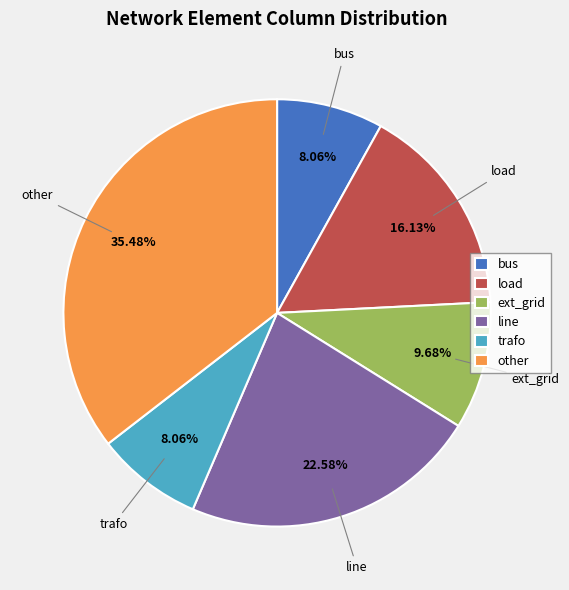

Count the number of slices in the pie.

6